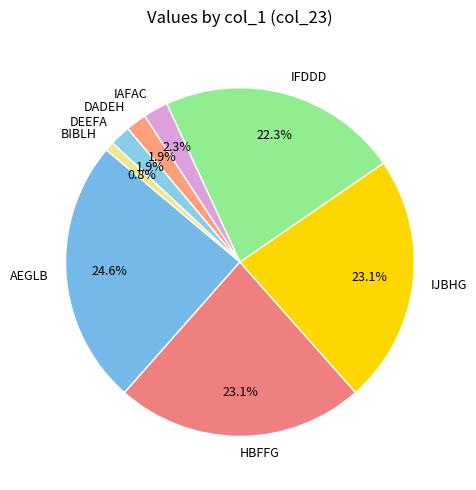

Does any single category account for the majority?

No